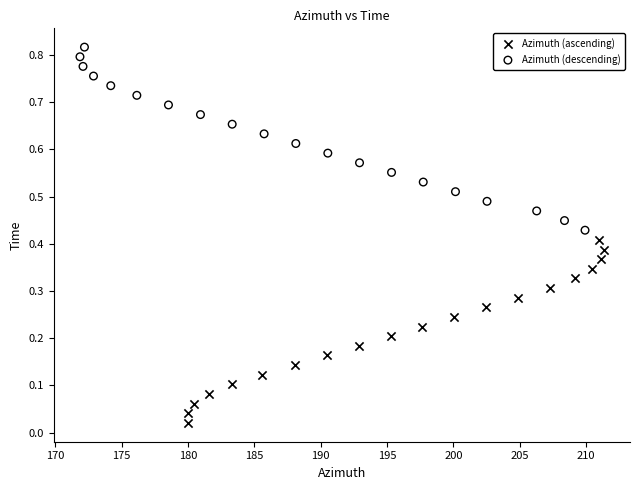

What are all the series names shown in the legend?

Azimuth (ascending), Azimuth (descending)